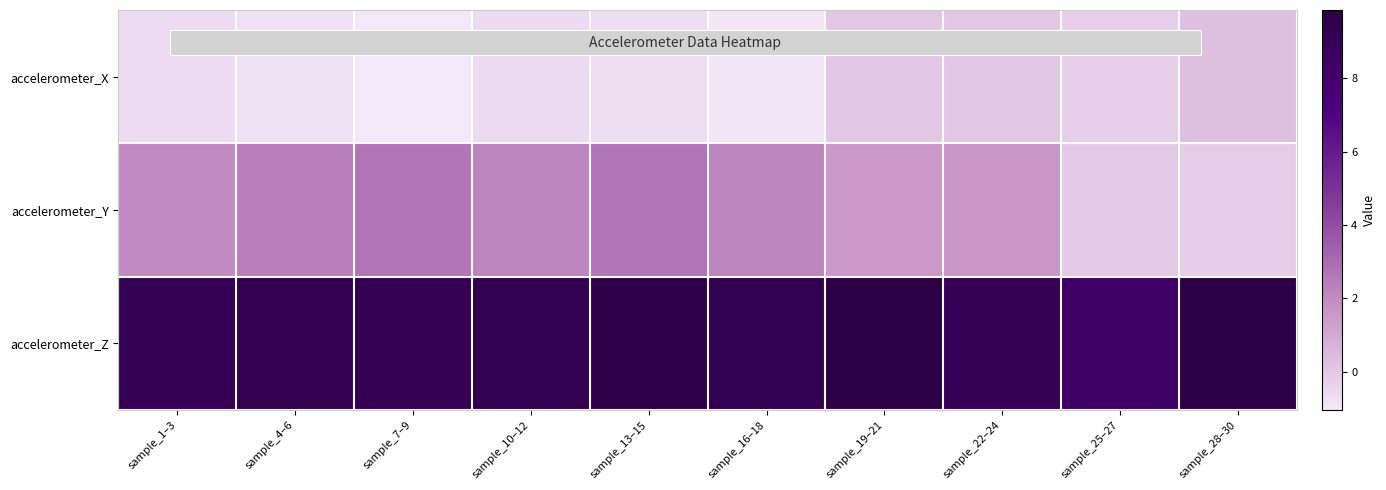

What is the difference between the highest and lowest values at sample_22–24?

9.1